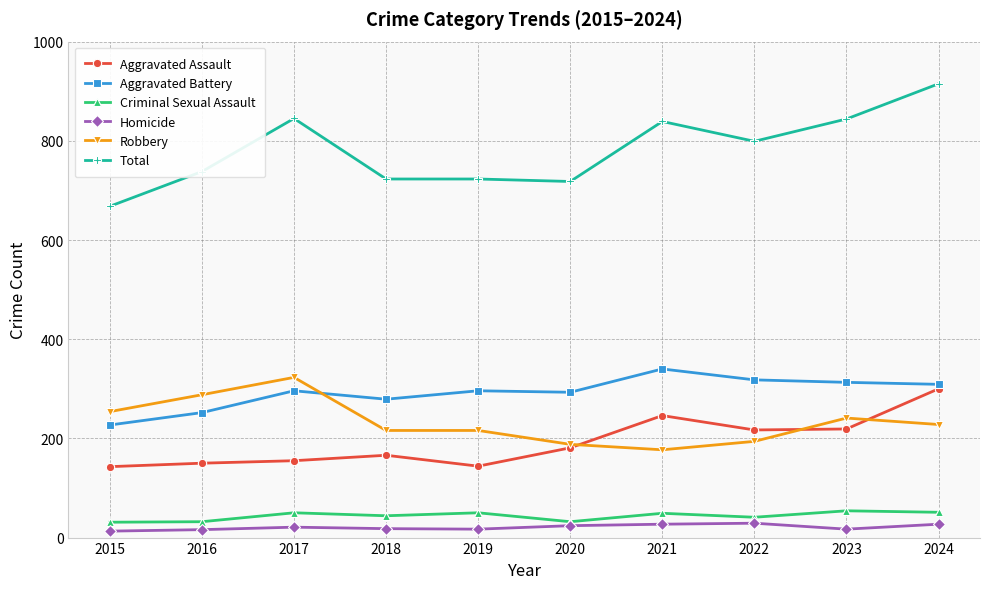

Which series has the largest total across all categories?

Total